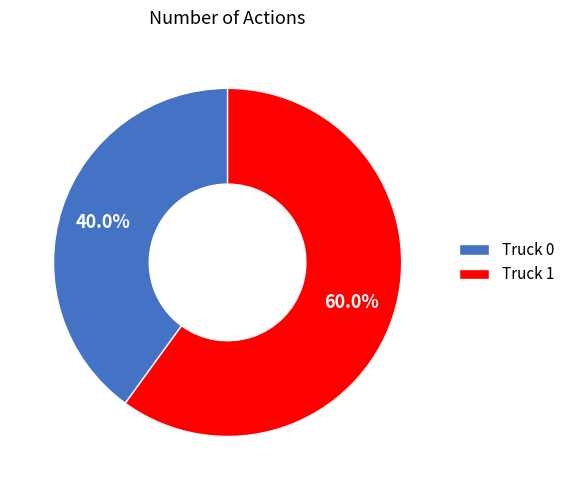

Which category has the biggest portion of the pie?

Truck 1